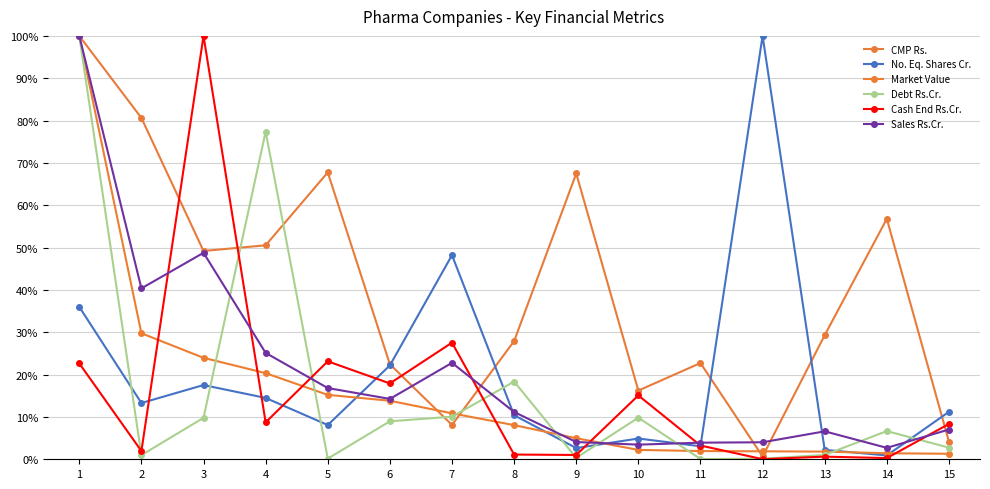

Is this an area chart (filled region under the line)?

No